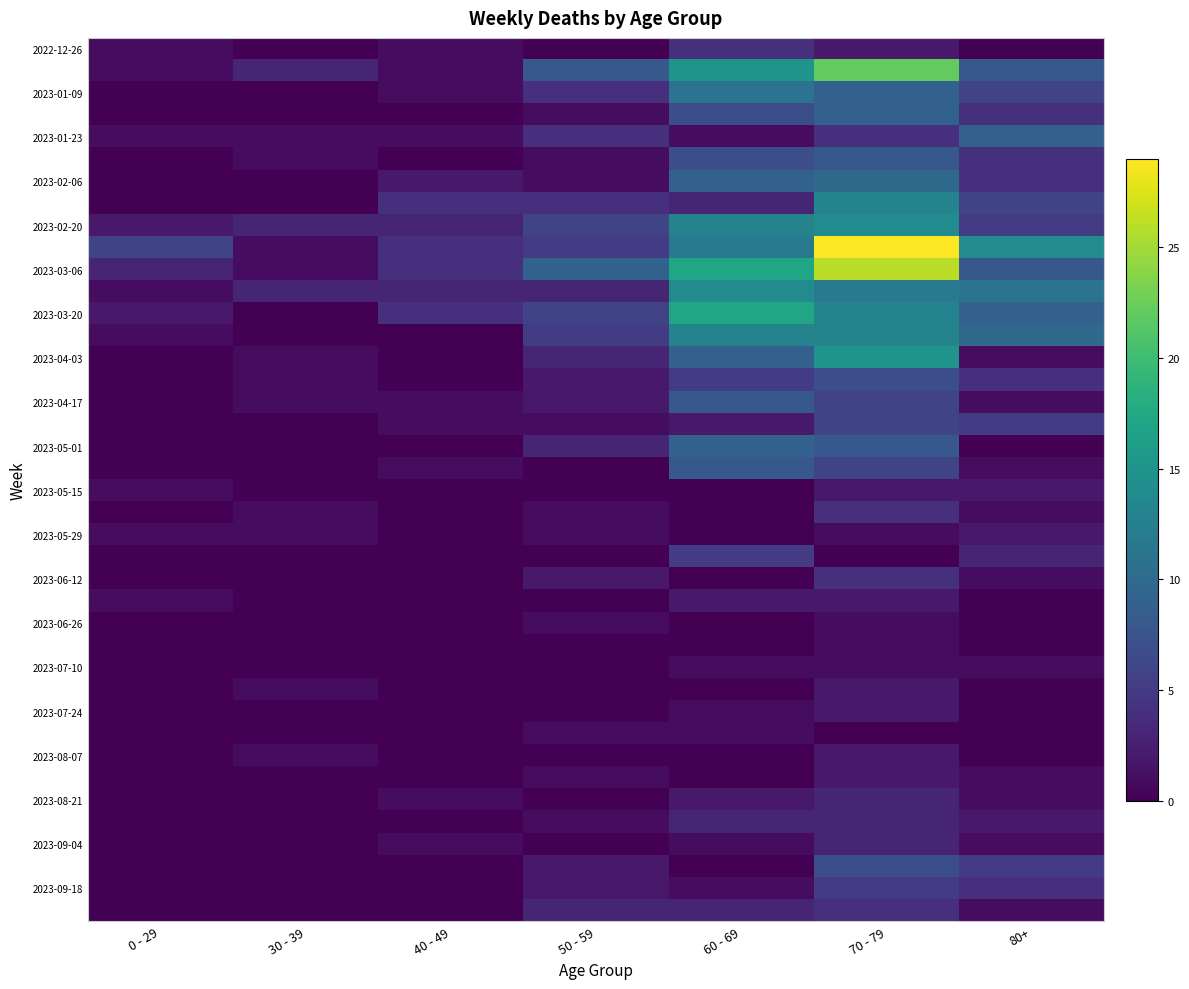

At how many categories does at least one series exceed 11?

3